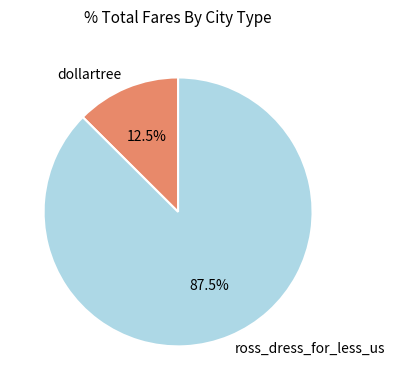

Does any single category account for the majority?

Yes